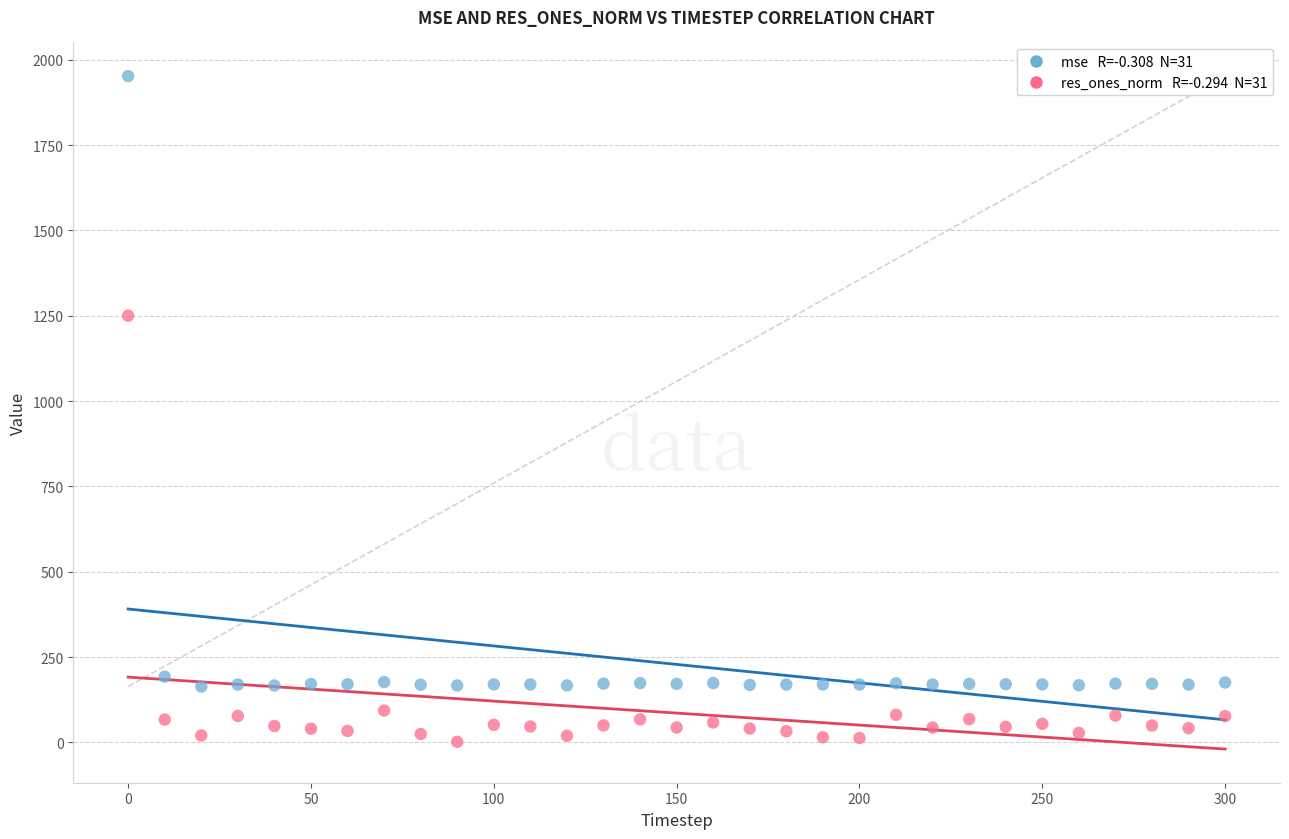

Across all data points, what is the range of Y values (max minus min)?

1950.1